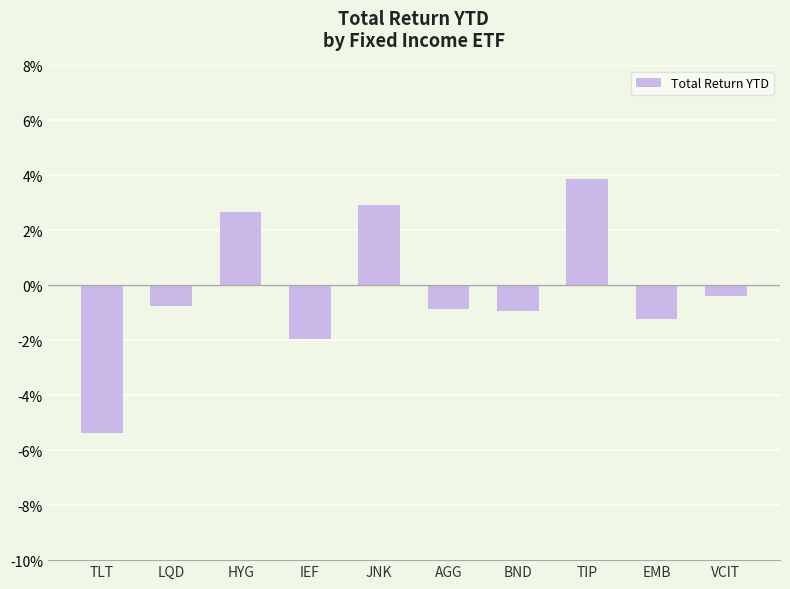

What value does the data have at EMB?

-1.2